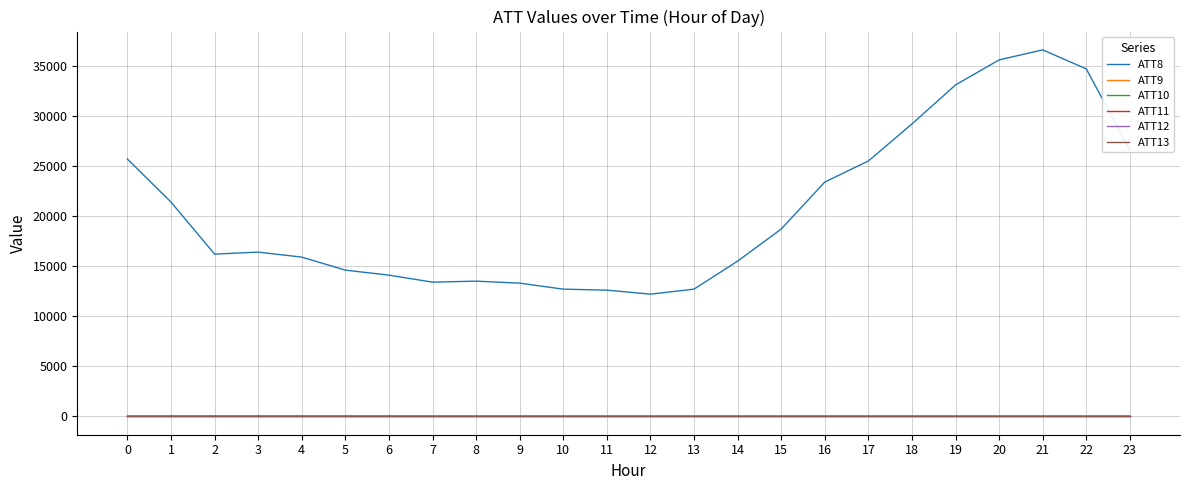

True or false: ATT13 has more than 0 interior local peaks.

True